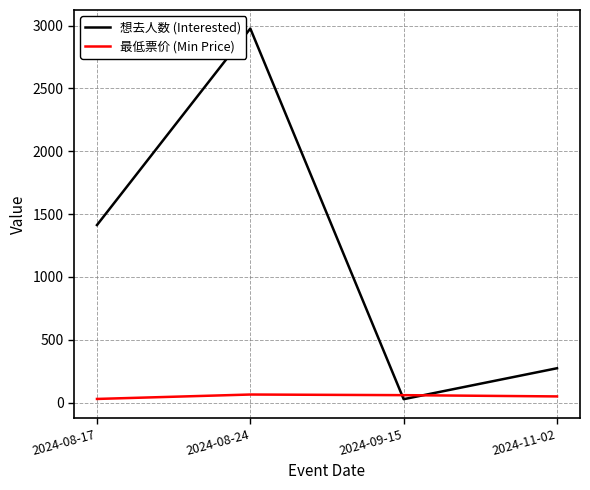

What is the difference between the 最低票价 (Min Price) values at 2024-08-24 and 2024-09-15?

5.0